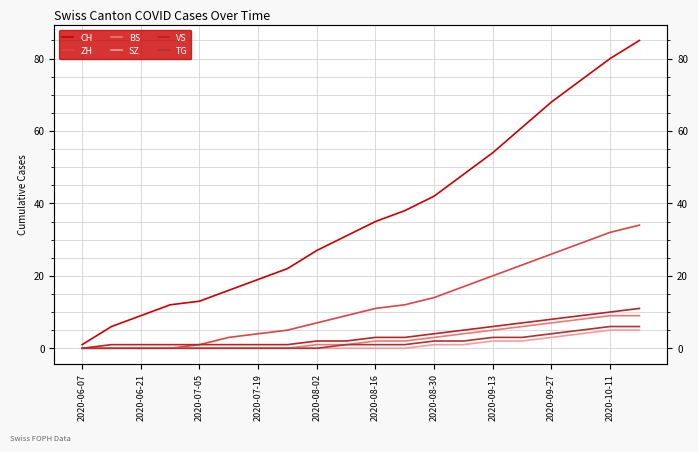

What is the sum of the TG values at 2020-10-11 and 2020-06-07?

6